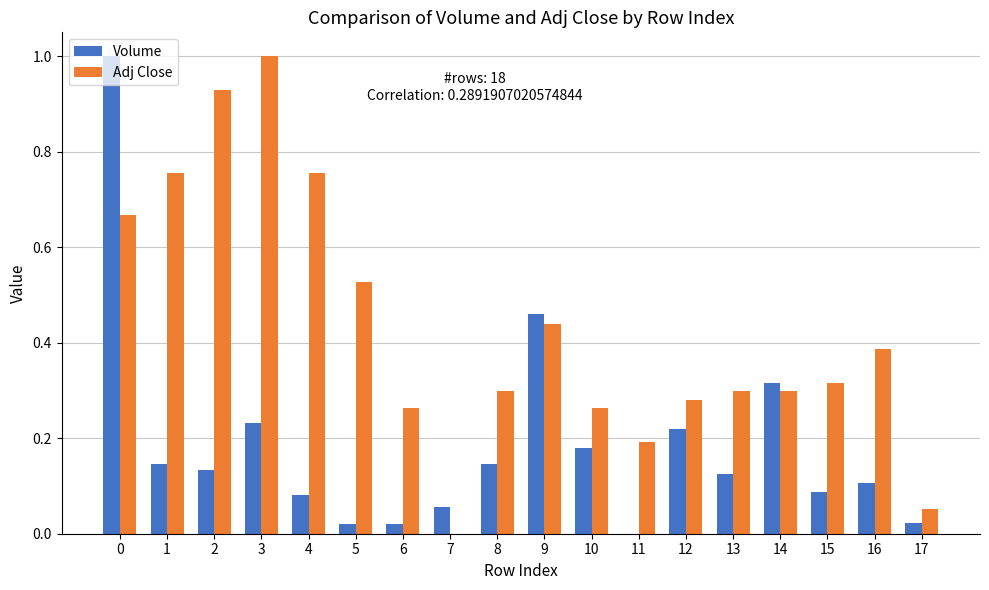

Which series has the largest total across all categories?

Adj Close